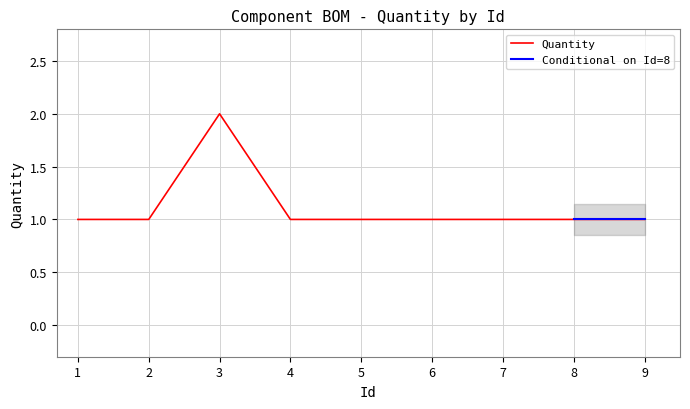

Reading left to right, list all the values displayed in this chart.

1=1	2=1	3=2	4=1	5=1	6=1	7=1	8=1	9=1